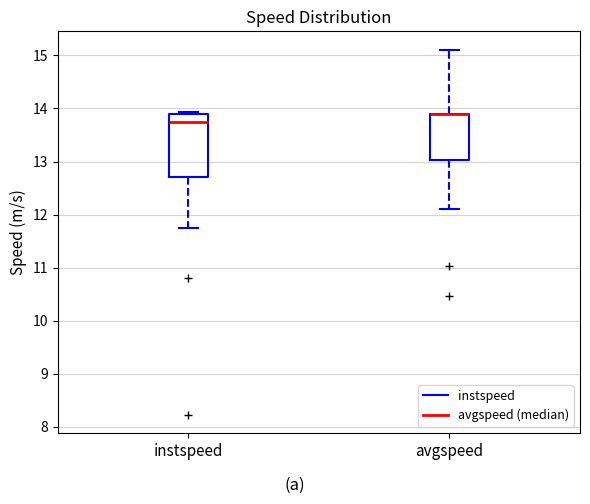

Reading left to right, read every box against the y-axis: the position of its median line, the range the box covers, and the ends of its whiskers. The values are not printed on the chart, so give them approximately, as read against the axis.

instspeed: median 13.7, box 12.7 to 13.9, whiskers 11.8 to 13.9 (just above the box's upper edge)
avgspeed: median 13.9 (drawn on the box's upper edge), box 13.0 to 13.9, whiskers 12.1 to 15.1